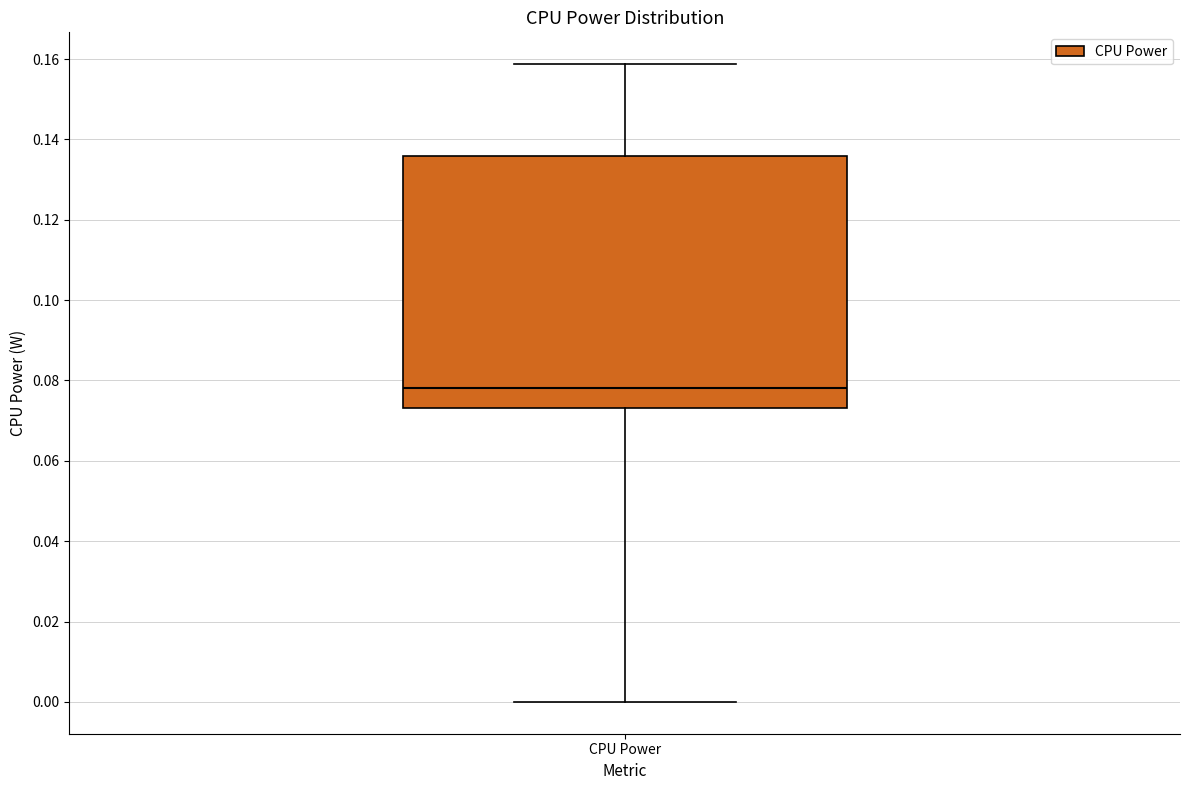

Transcribe this box plot: give where the median line is, the range the box spans, and where the two whiskers end, as read against the y-axis. The values are not printed on the chart, so give them approximately, as read against the axis.

median 0.078, box 0.074 to 0.136, whiskers 0.000 to 0.158